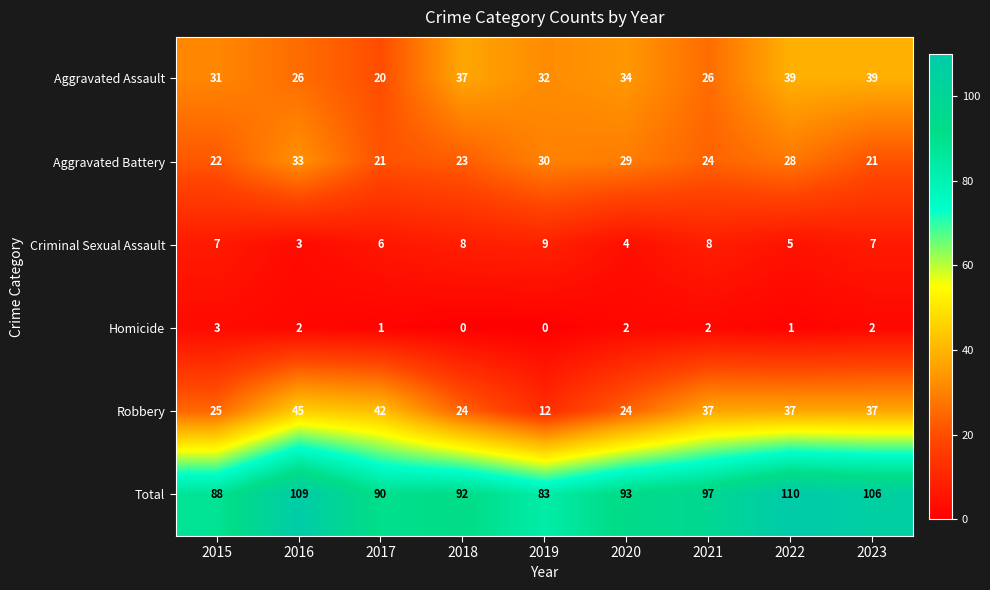

The value of Robbery at 2022 is 54. True or false?

False